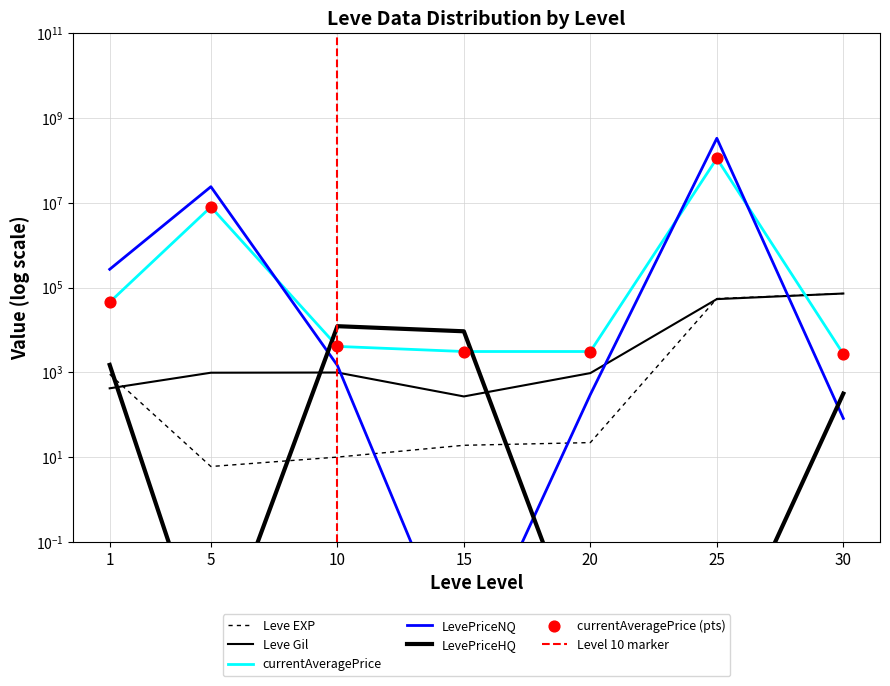

Which series contains the highest Y value?

LevePriceNQ